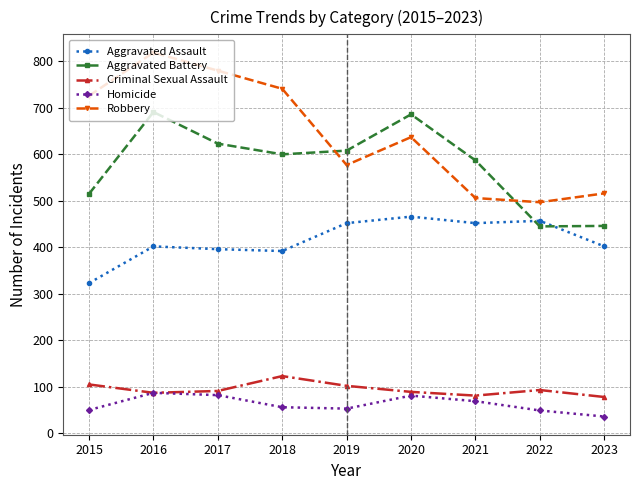

At which label is Robbery closest to 658?

2020